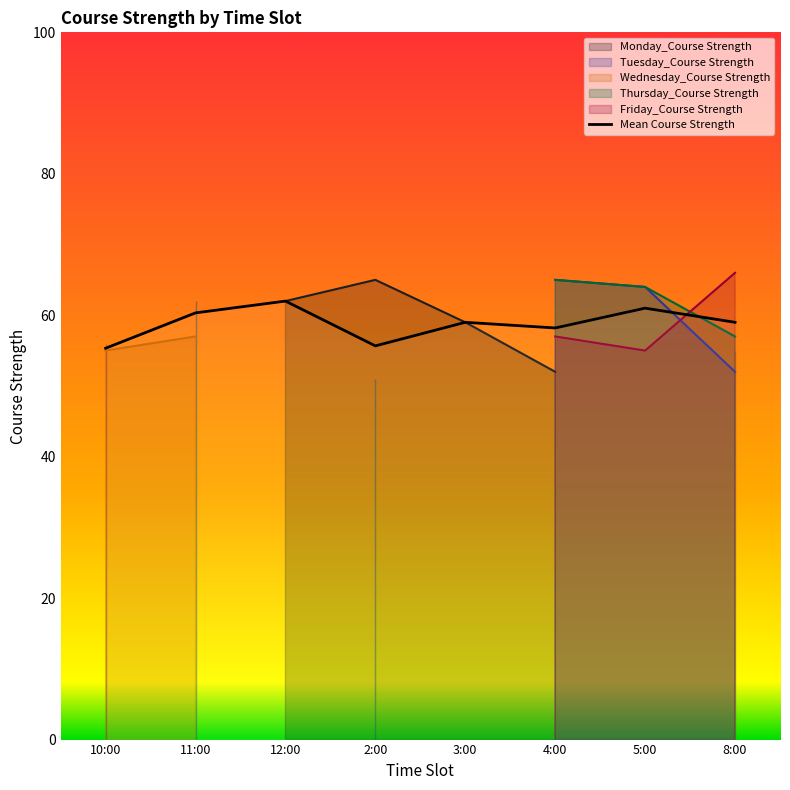

Reading left to right, list all the values displayed in this chart.

Monday_Course Strength: 56	0	62	65	59	52	0	55
Tuesday_Course Strength: 0	62	0	51	0	65	64	52
Wednesday_Course Strength: 55	57	0	0	0	52	0	65
Thursday_Course Strength: 0	62	0	51	0	65	64	57
Friday_Course Strength: 55	0	0	0	0	57	55	66